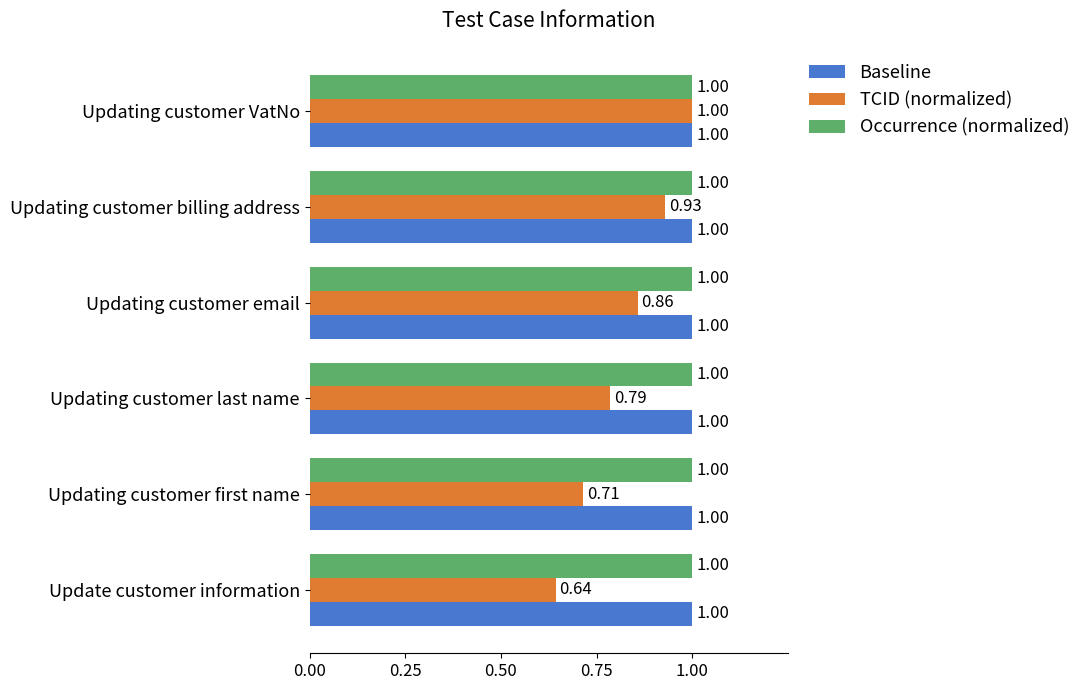

What is the maximum value shown in the chart?

1.0